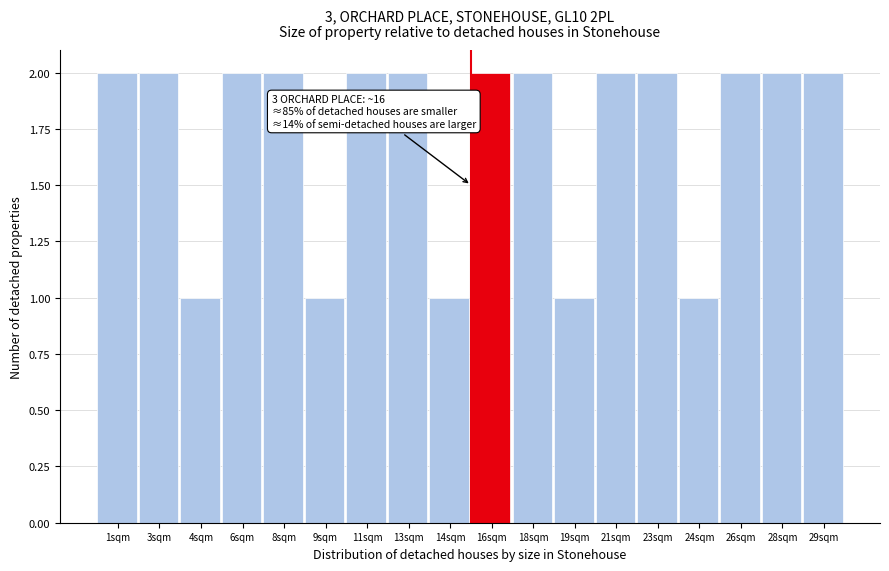

Reading left to right, what are all the values shown in this chart?

2	2	1	2	2	1	2	2	1	2	2	1	2	2	1	2	2	2